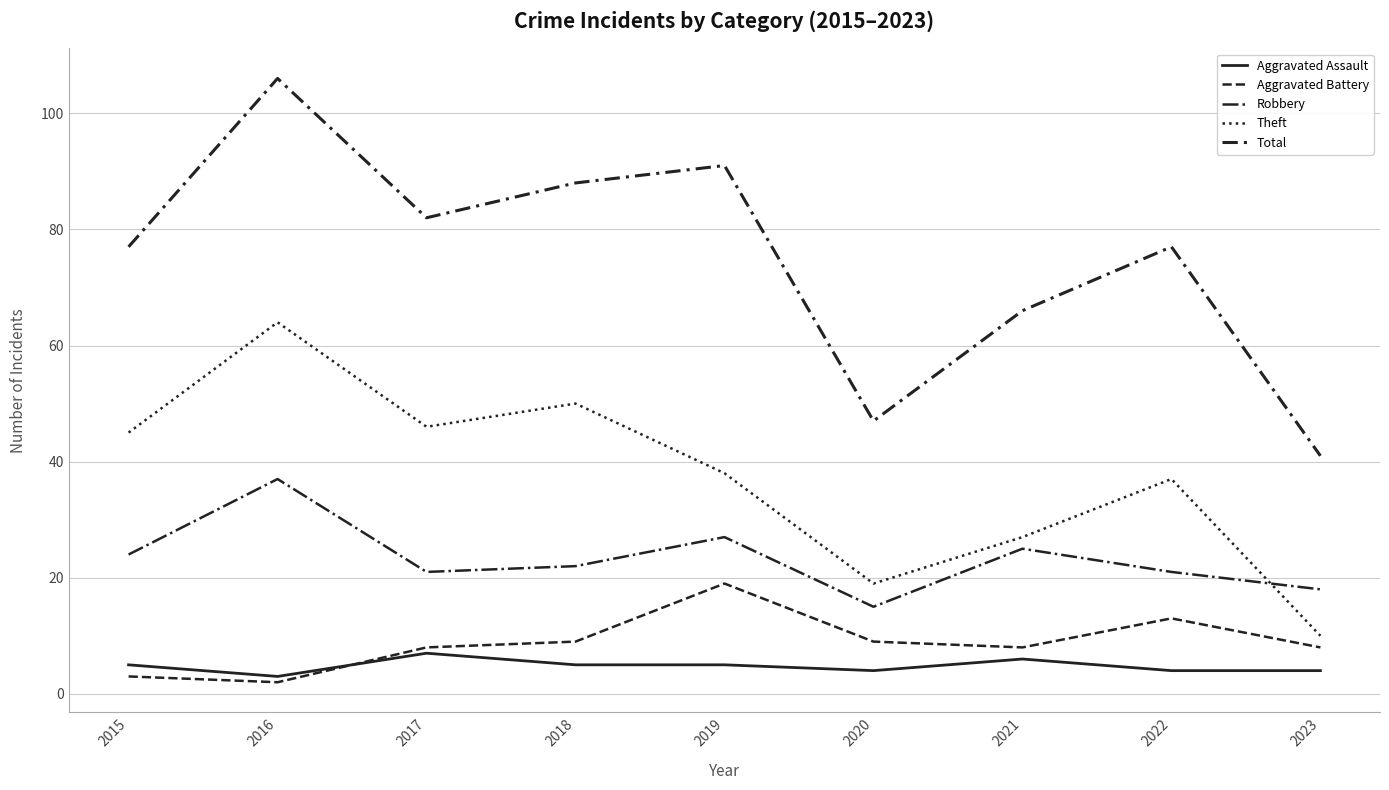

How many interior local valleys does the Total series have?

2